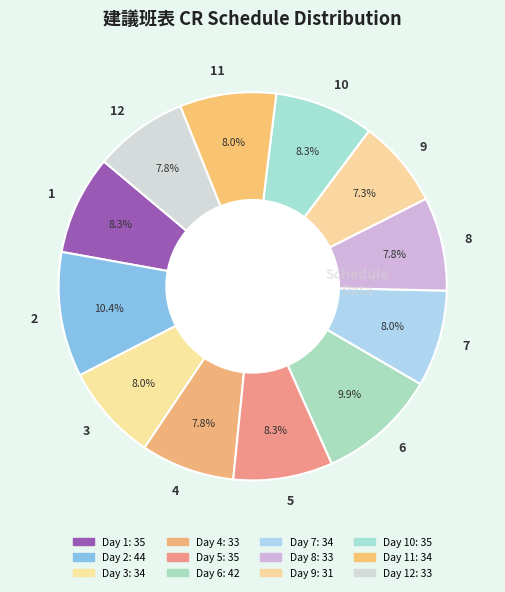

Approximately how many times larger is the value at 7 compared to 3?

1.0